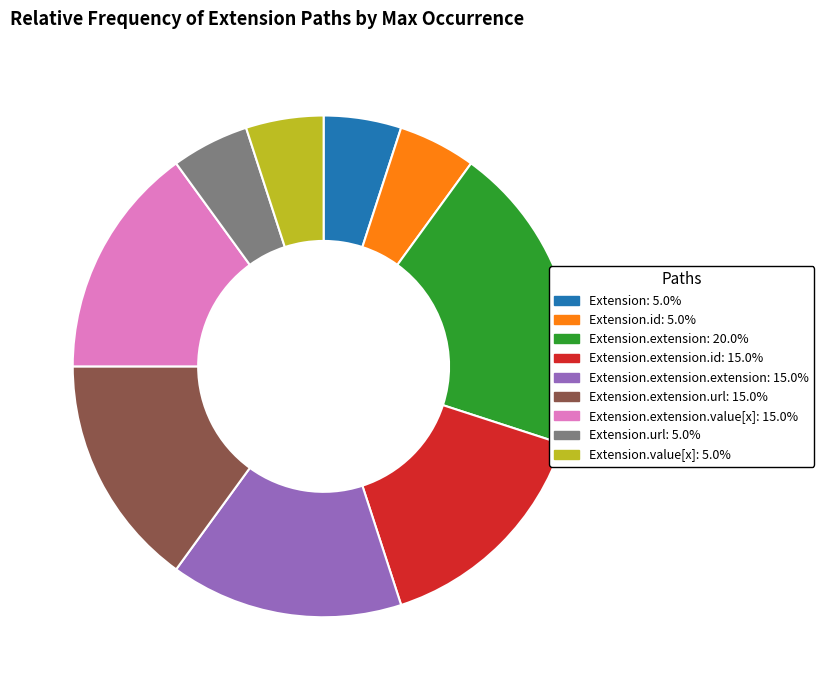

Is there a majority slice in this chart?

No